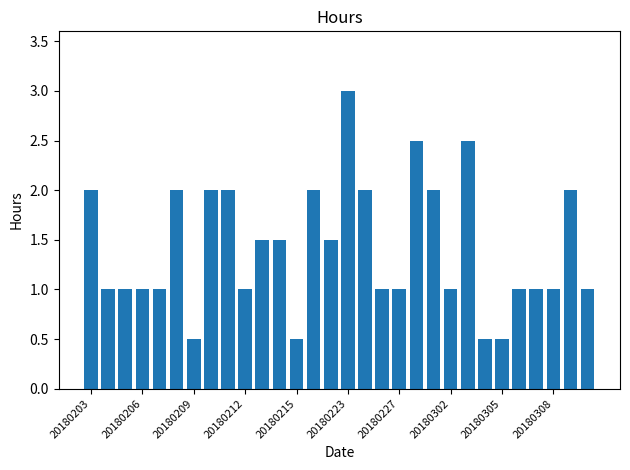

Does the chart contain stacked bars?

No